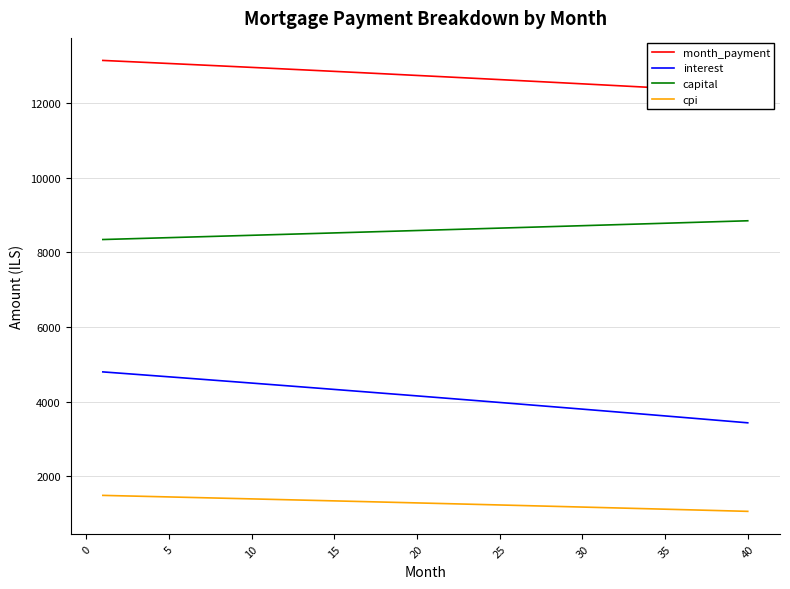

Reading left to right, list all the values displayed in this chart.

month_payment: 13144.7	13124.4	13103.9	13083.4	13062.8	13042.1	13021.3	13000.4	12979.5	12958.4	12937.3	12916.0	12894.7	12873.2	12851.7	12830.1	12808.4	12786.5	12764.6	12742.6	12720.6	12698.4	12676.1	12653.7	12631.2	12608.7	12586.0	12563.2	12540.4	12517.4	12494.4	12471.2	12448.0	12424.6	12401.2	12377.6	12354.0	12330.2	12306.4	12282.5
interest: 4798.9	4766.0	4733.0	4700.0	4666.8	4633.5	4600.1	4566.6	4533.0	4499.2	4465.4	4431.4	4397.4	4363.2	4328.9	4294.5	4260.0	4225.3	4190.6	4155.7	4120.7	4085.7	4050.5	4015.1	3979.7	3944.2	3908.5	3872.7	3836.8	3800.8	3764.7	3728.4	3692.1	3655.6	3619.0	3582.3	3545.4	3508.5	3471.4	3434.2
capital: 8345.8	8358.4	8370.9	8383.4	8396.0	8408.6	8421.2	8433.9	8446.5	8459.2	8471.9	8484.6	8497.3	8510.0	8522.8	8535.6	8548.4	8561.2	8574.1	8586.9	8599.8	8612.7	8625.6	8638.6	8651.5	8664.5	8677.5	8690.5	8703.5	8716.6	8729.7	8742.8	8755.9	8769.0	8782.2	8795.3	8808.5	8821.8	8835.0	8848.2
cpi: 1489.7	1479.4	1469.1	1458.7	1448.3	1437.9	1427.4	1416.9	1406.3	1395.8	1385.2	1374.5	1363.8	1353.1	1342.3	1331.6	1320.7	1309.9	1299.0	1288.0	1277.1	1266.1	1255.0	1244.0	1232.8	1221.7	1210.5	1199.3	1188.0	1176.7	1165.4	1154.0	1142.6	1131.2	1119.7	1108.2	1096.7	1085.1	1073.5	1061.8